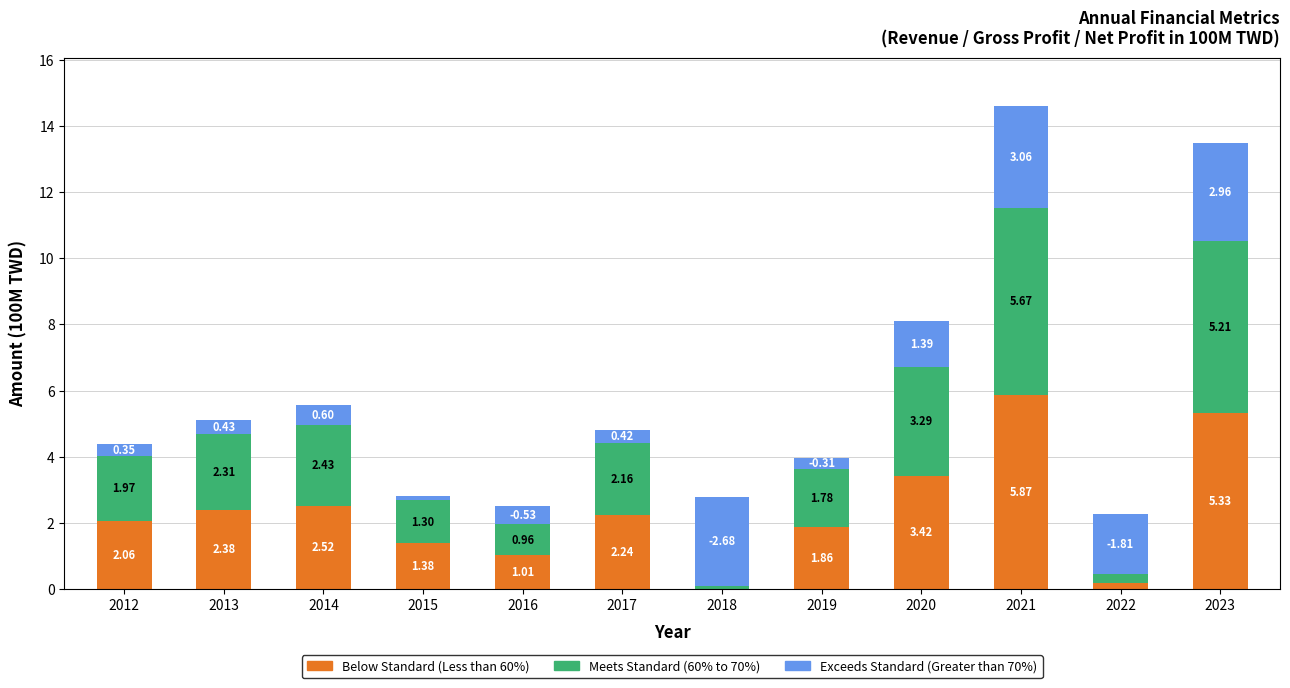

Are the bars grouped side by side (vs. stacked)?

No